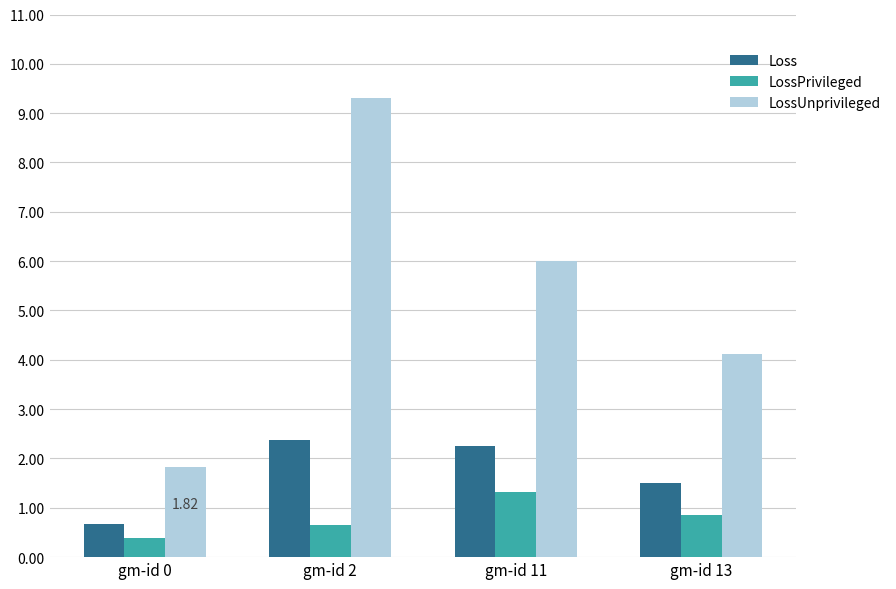

Reading left to right, transcribe all the data shown in this chart.

Loss: 0.7	2.4	2.3	1.5
LossPrivileged: 0.4	0.7	1.3	0.9
LossUnprivileged: 1.8	9.3	6.0	4.1